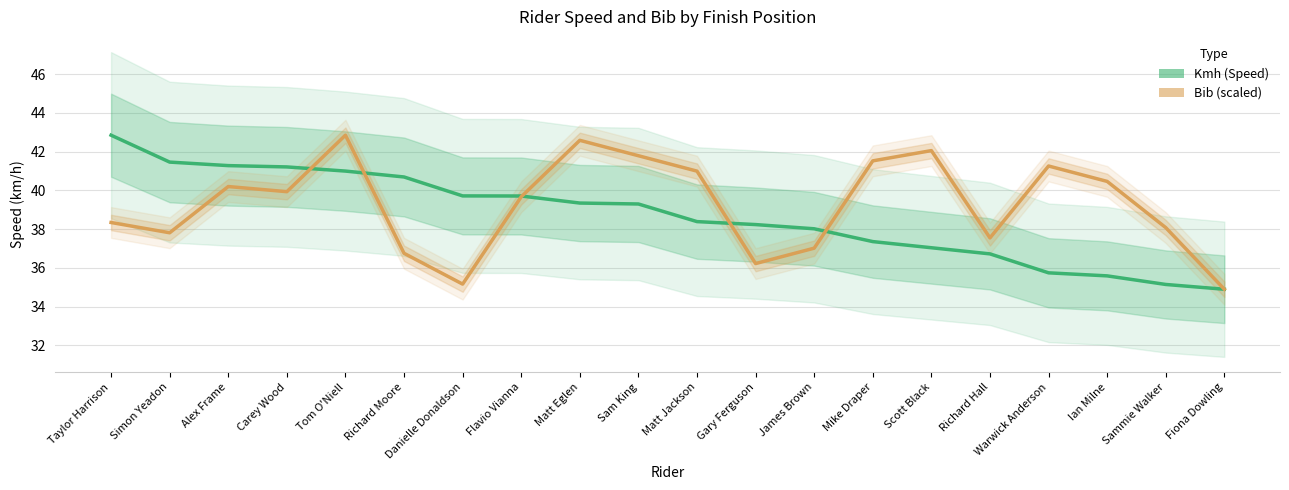

How many values in the Bib series exceed 39?

11